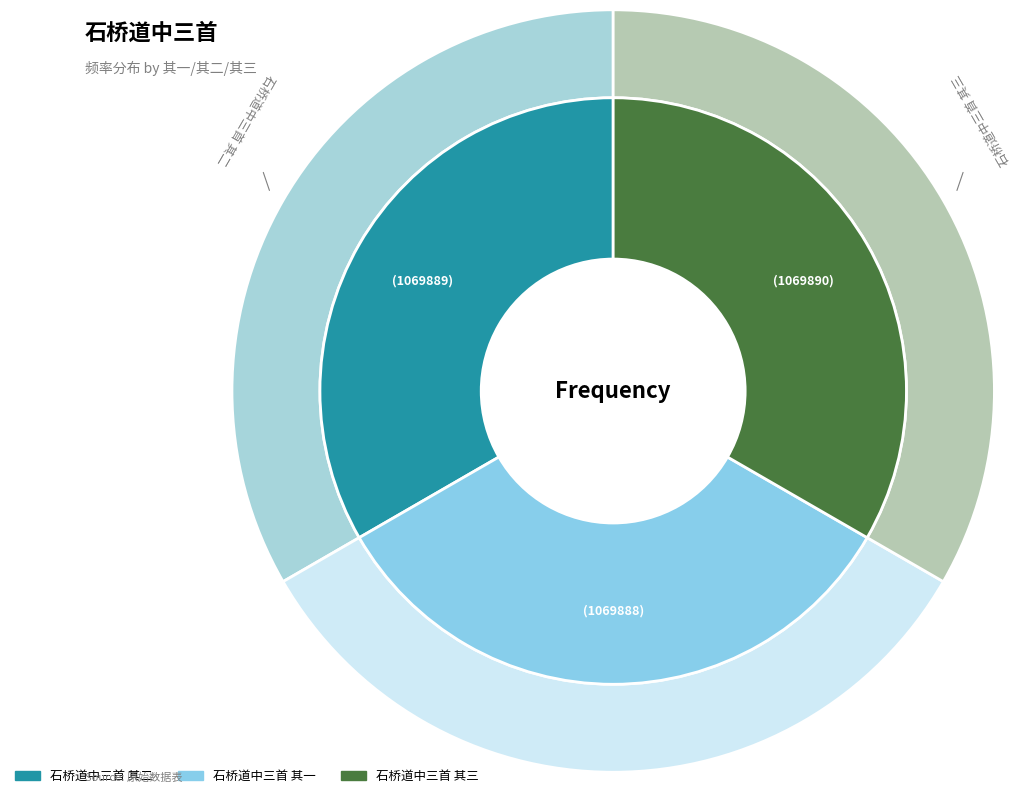

How much of the chart is everything except 石桥道中三首 其三?

66.7%